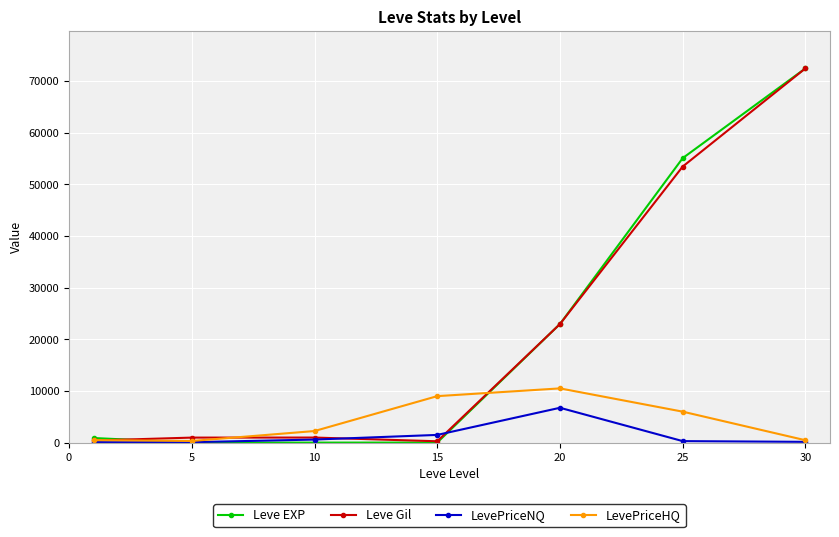

What is the sum of all LevePriceHQ values?

29043.6